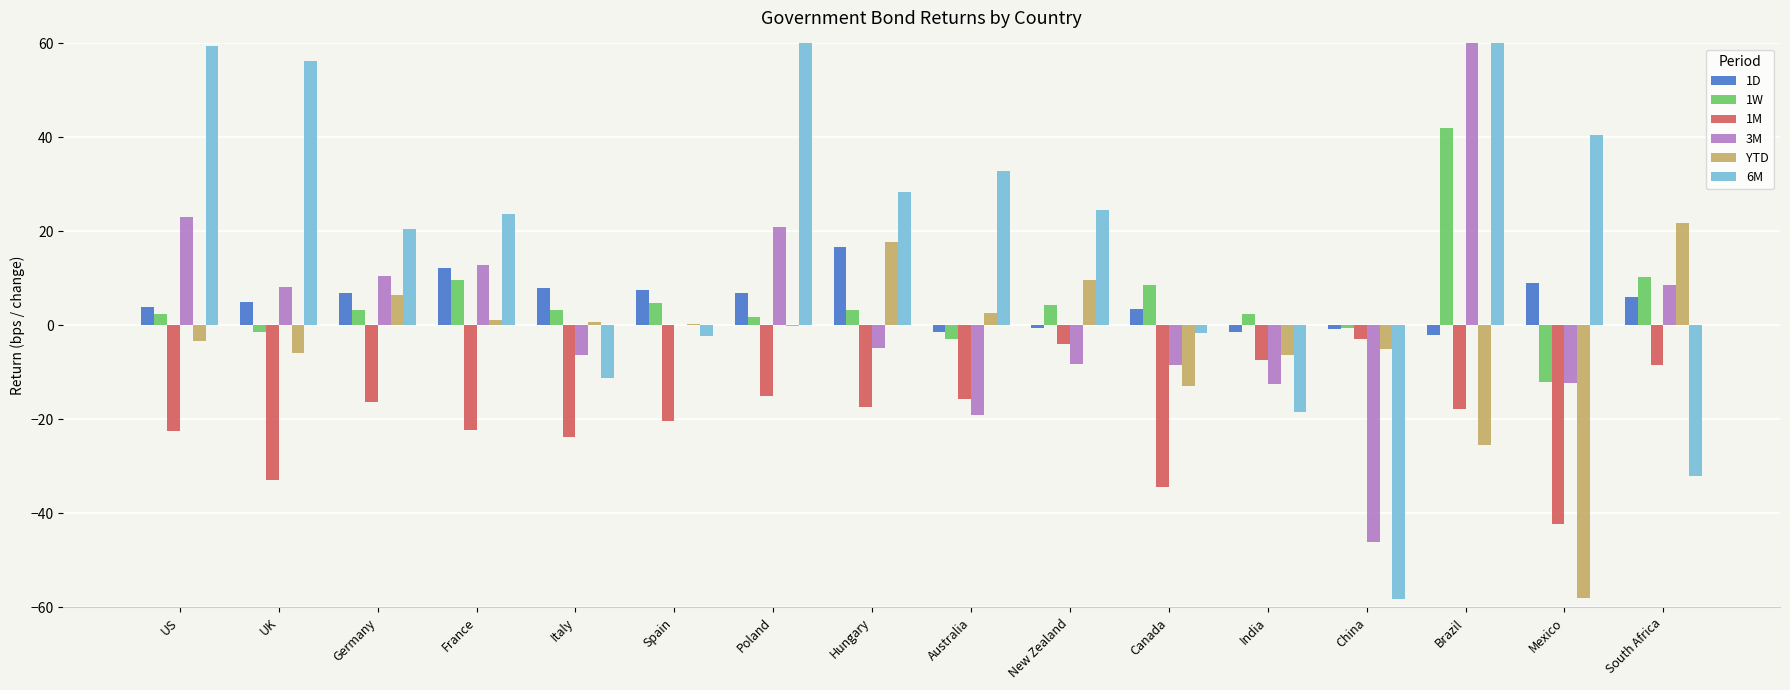

How many values in the 1M series exceed -17?

7